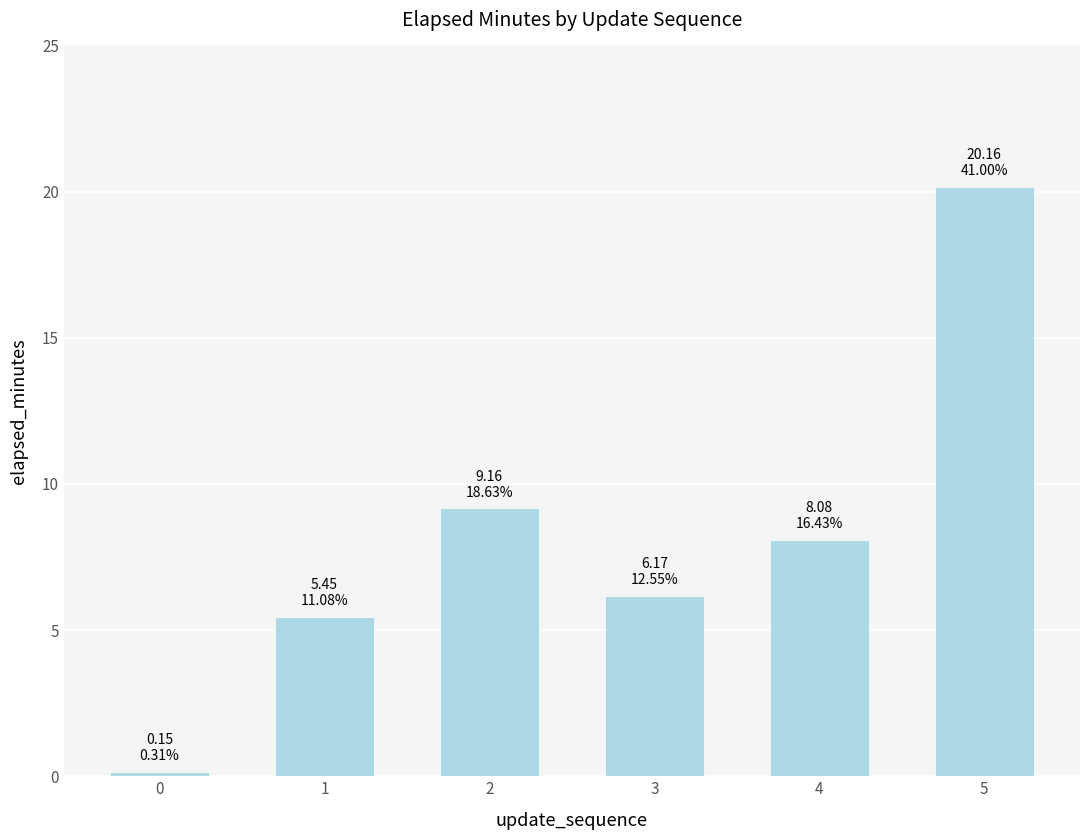

Is it true that the value at 3 is 6.2?

True